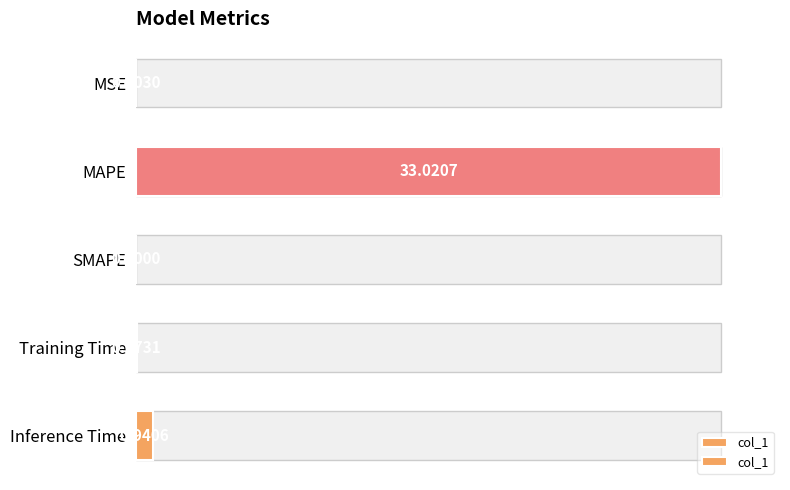

How many data points does each series have?

5